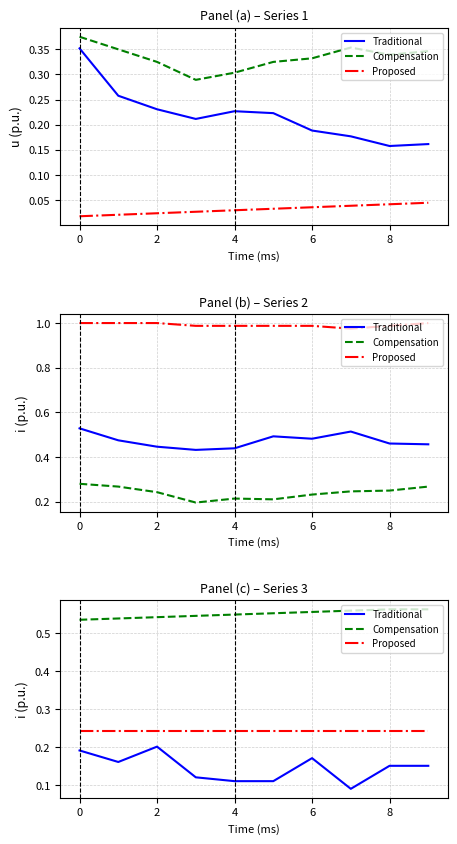

What is the difference between the highest and lowest values at 8?

0.4